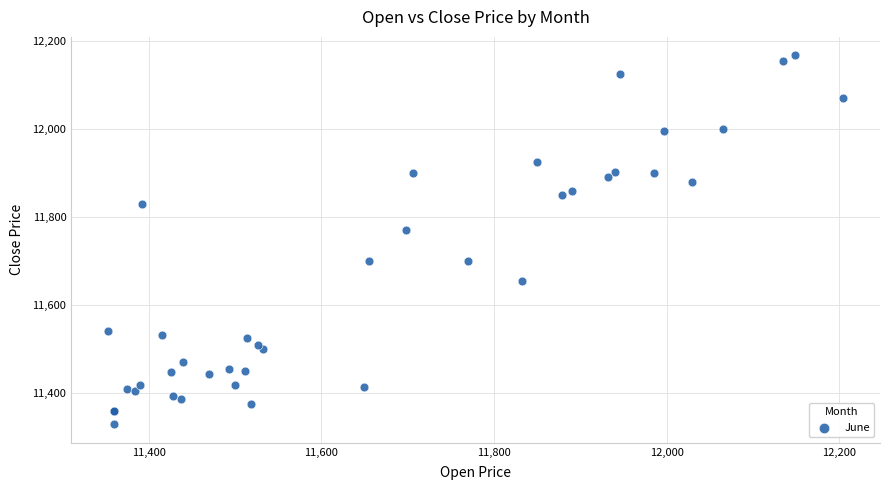

What Y value in the scatter plot is closest to 11748?

11769.9